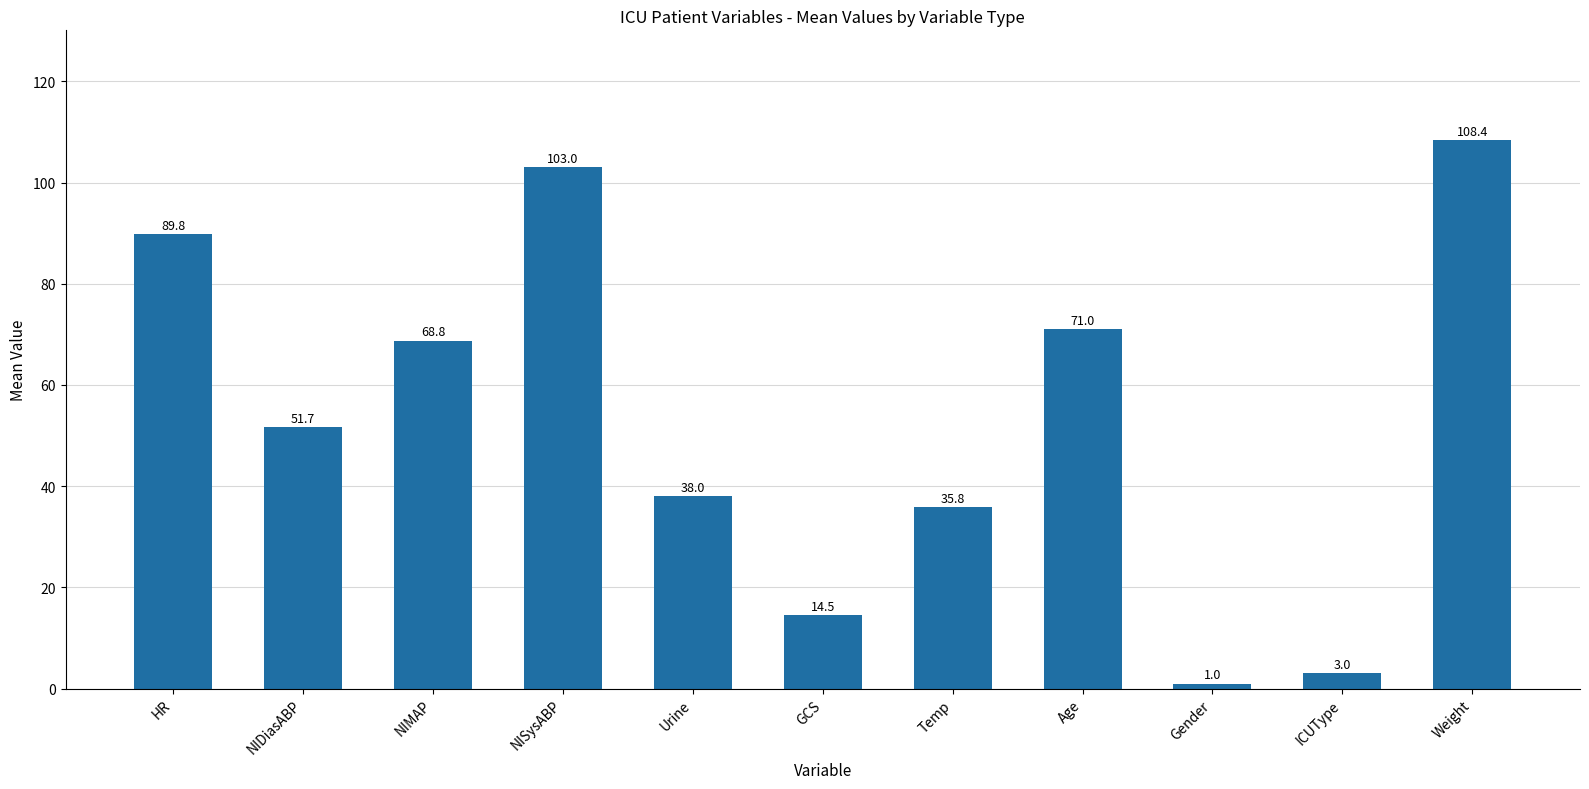

Where is the data nearest to the value 54?

NIDiasABP